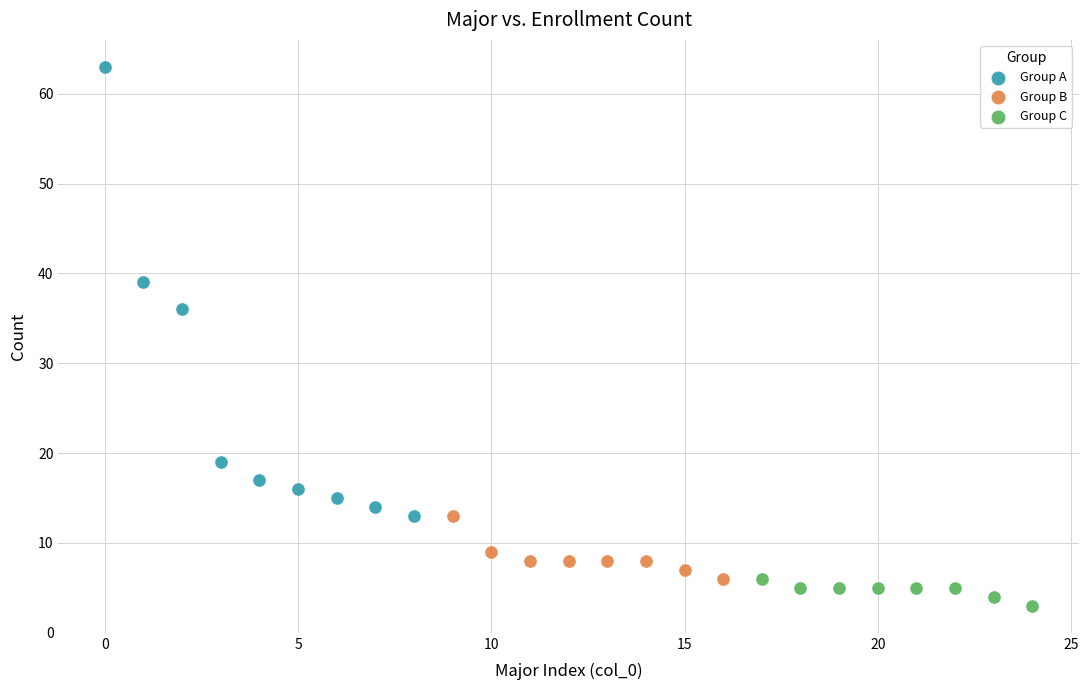

What are all the series names shown in the legend?

Group A, Group B, Group C